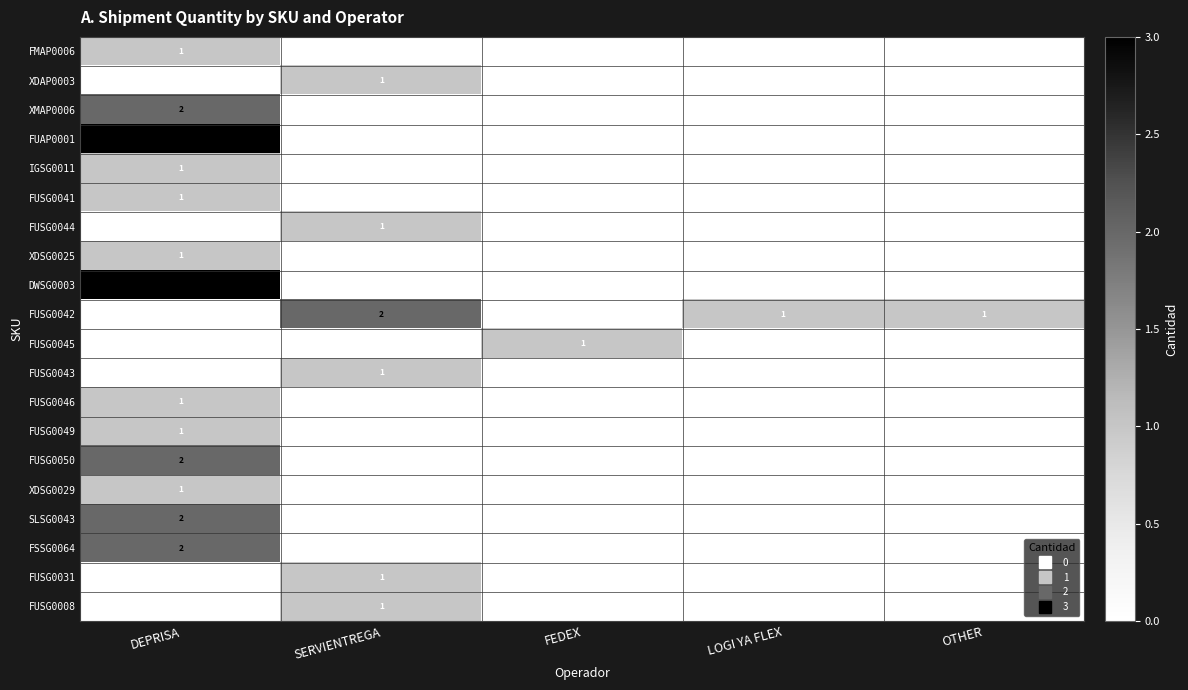

Which series has the largest total across all categories?

FUSG0042